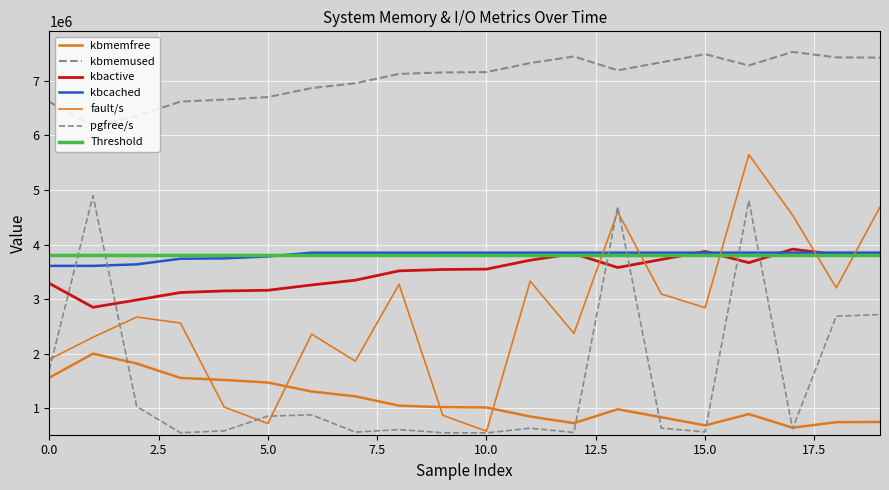

Reading right to left, transcribe all the data shown in this chart.

kbmemfree: 19=749892.0	18=745600.0	17=644808.0	16=894328.0	15=686696.0	14=836132.0	13=982424.0	12=728236.0	11=848968.0	10=1015068.0	9=1021404.0	8=1048184.0	7=1219164.0	6=1307672.0	5=1472124.0	4=1519088.0	3=1555544.0	2=1820300.0	1=2001408.0	0=1560160.0
kbmemused: 19=7424428.0	18=7428720.0	17=7529512.0	16=7279992.0	15=7487624.0	14=7338188.0	13=7191896.0	12=7446084.0	11=7325352.0	10=7159252.0	9=7152916.0	8=7126136.0	7=6955156.0	6=6866648.0	5=6702196.0	4=6655232.0	3=6618776.0	2=6354020.0	1=6172912.0	0=6614160.0
kbactive: 19=3810660.0	18=3815440.0	17=3915300.0	16=3667760.0	15=3873884.0	14=3726080.0	13=3578456.0	12=3832568.0	11=3713140.0	10=3549396.0	9=3542832.0	8=3517816.0	7=3346840.0	6=3259536.0	5=3162164.0	4=3150324.0	3=3121284.0	2=2984512.0	1=2850608.0	0=3289544.0
kbcached: 19=3851808.0	18=3851612.0	17=3851544.0	16=3851628.0	15=3851384.0	14=3851240.0	13=3851196.0	12=3851140.0	11=3850924.0	10=3850920.0	9=3850776.0	8=3850772.0	7=3850760.0	6=3850592.0	5=3781892.0	4=3746668.0	3=3739888.0	2=3636960.0	1=3609268.0	0=3609260.0
fault/s: 19=4687234.2	18=3207313.2	17=4539360.6	16=5647134.0	15=2842774.5	14=3092993.4	13=4599545.3	12=2371712.0	11=3328805.3	10=580327.2	9=871833.4	8=3271988.4	7=1863914.9	6=2359113.7	5=720903.8	4=1022887.7	3=2561746.1	2=2671824.9	1=2301610.8	0=1894974.0
pgfree/s: 19=2717029.3	18=2687989.6	17=625821.9	16=4807000.3	15=566949.9	14=636347.2	13=4694962.8	12=555758.9	11=635681.5	10=548086.8	9=551669.2	8=609907.1	7=563240.7	6=880299.7	5=855508.2	4=586510.5	3=551320.5	2=1033867.8	1=4894182.8	0=1704602.5